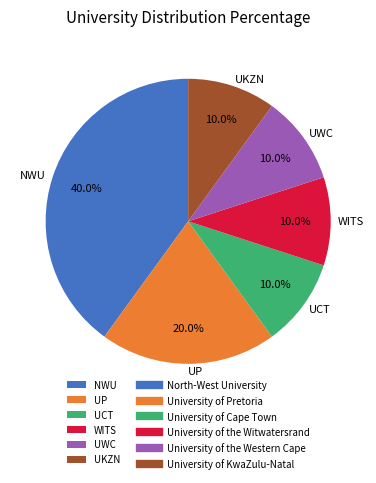

What is the ratio of the value at UCT to the value at UWC?

1.0